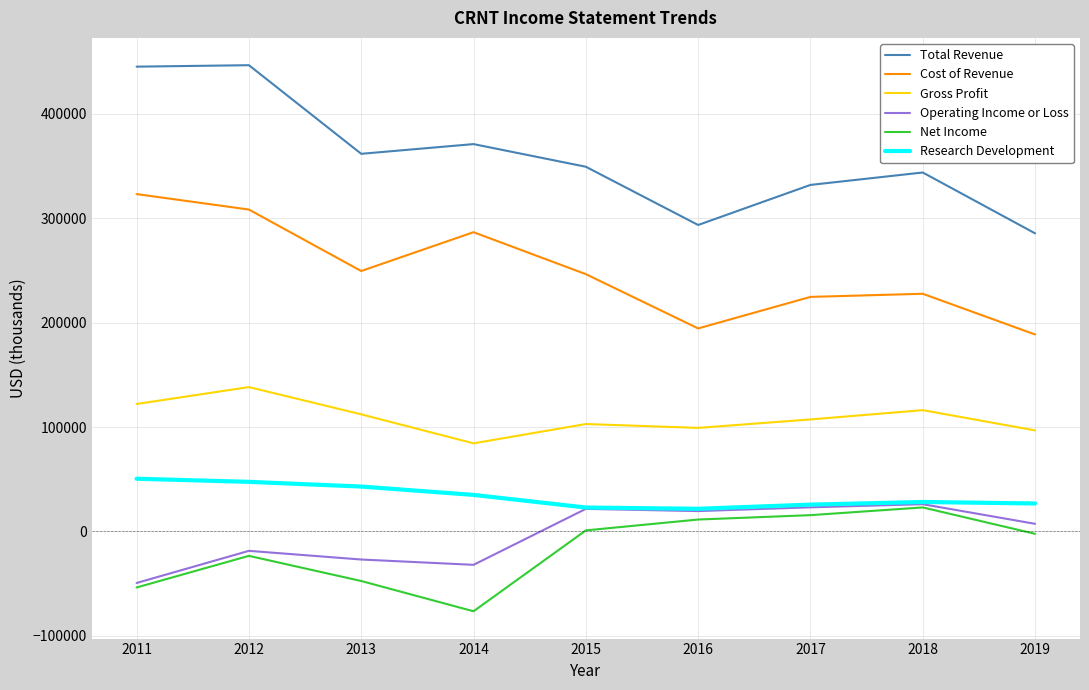

At which label is Net Income closest to -26750?

2012